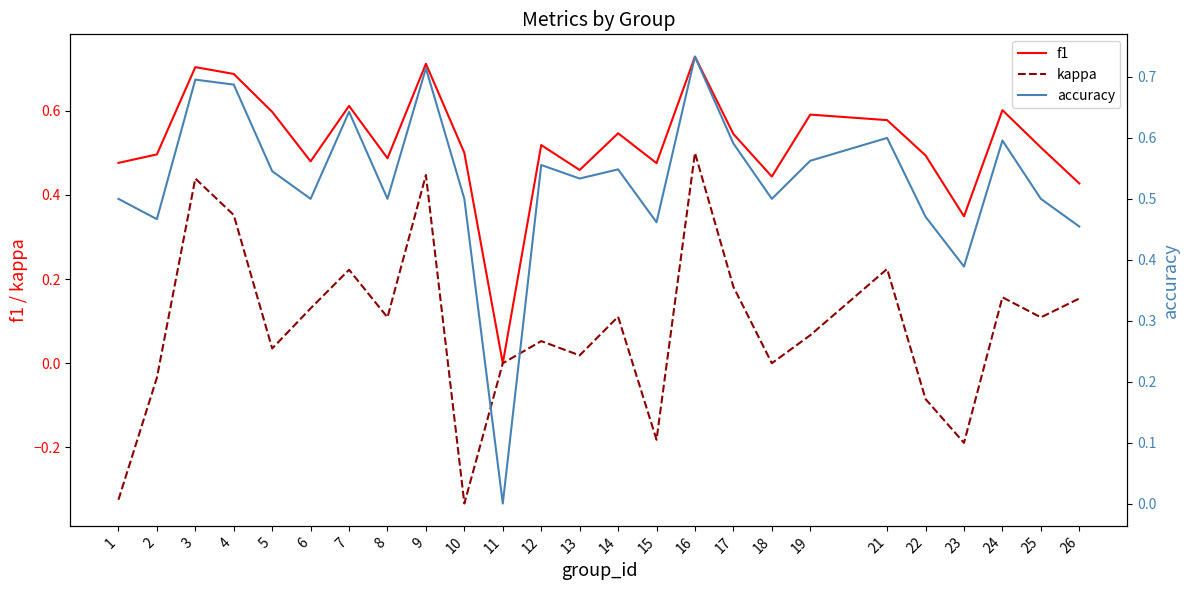

At which category does the chart reach its minimum across all series?

10